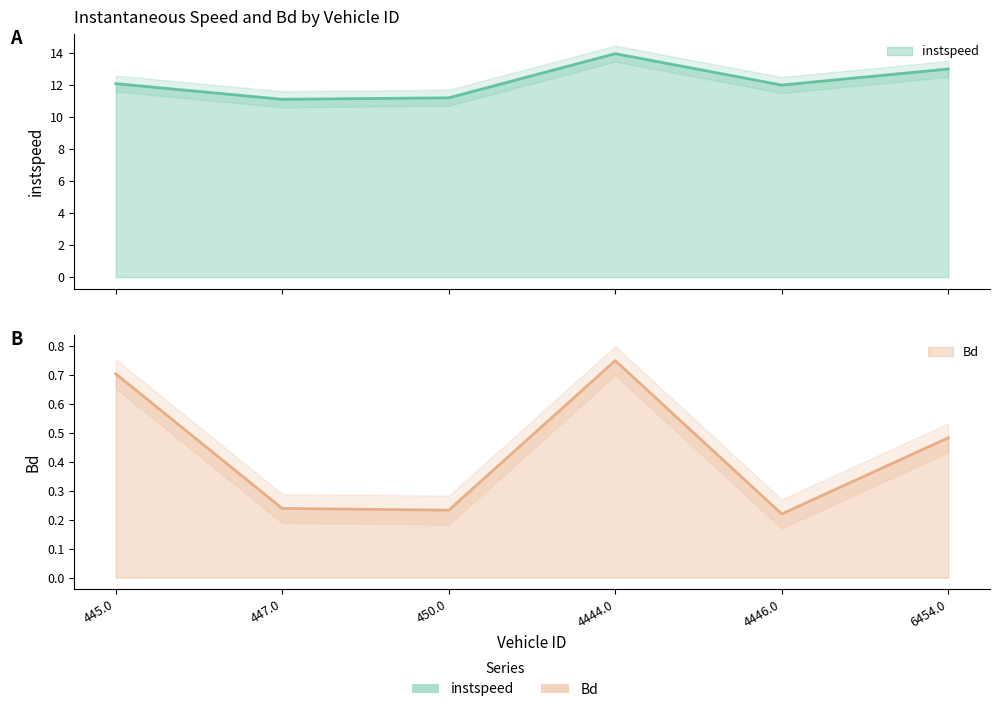

How many data points does each series have?

6